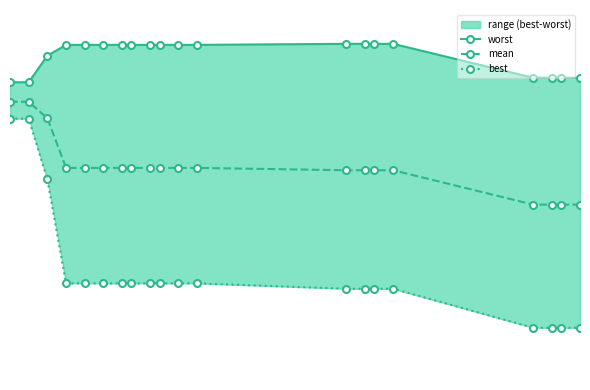

True or false: best and worst intersect in this chart.

False